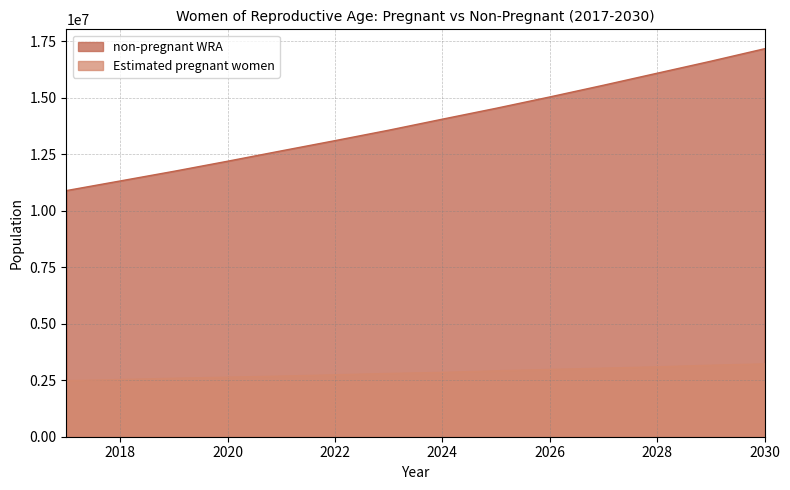

True or false: non-pregnant WRA has more than 2 interior local peaks.

False